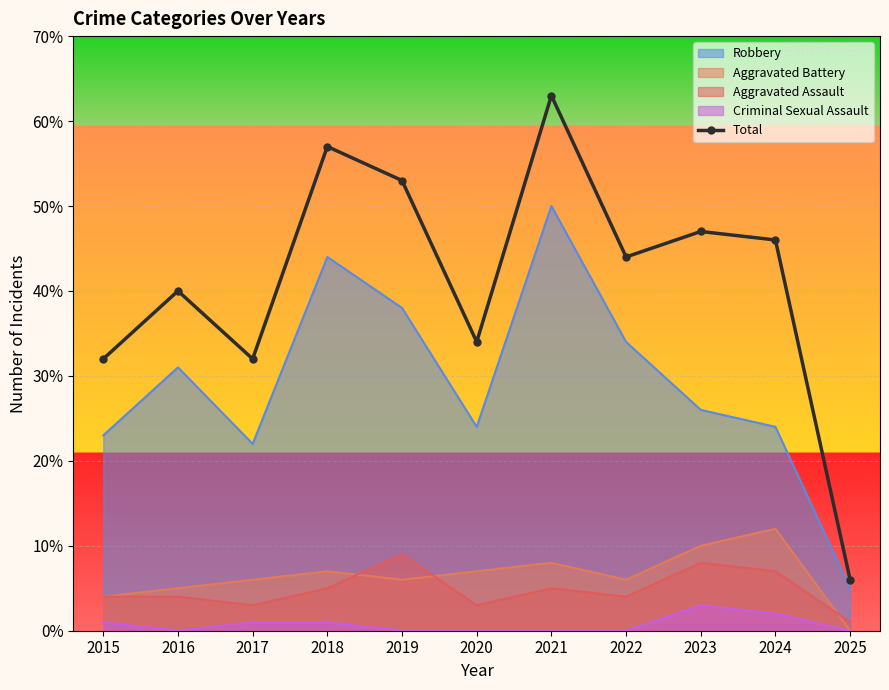

The value at 2021 is 63. True or false?

True